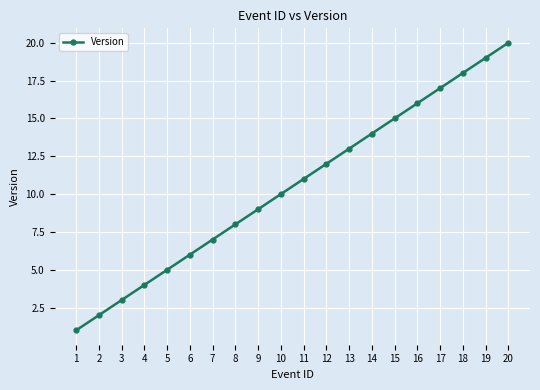

Rank the categories by value from lowest to highest.

1, 2, 3, 4, 5, 6, 7, 8, 9, 10, 11, 12, 13, 14, 15, 16, 17, 18, 19, 20